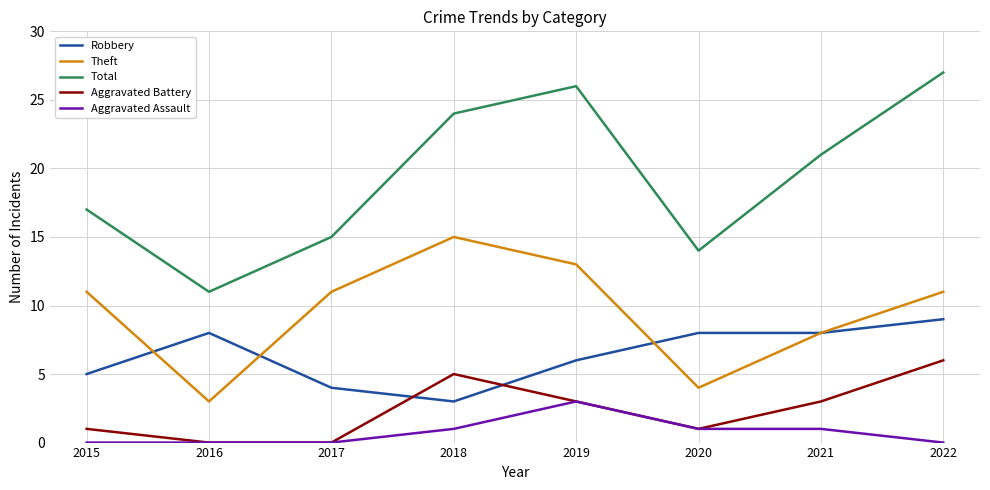

At which category is the sum across all series the highest?

2022